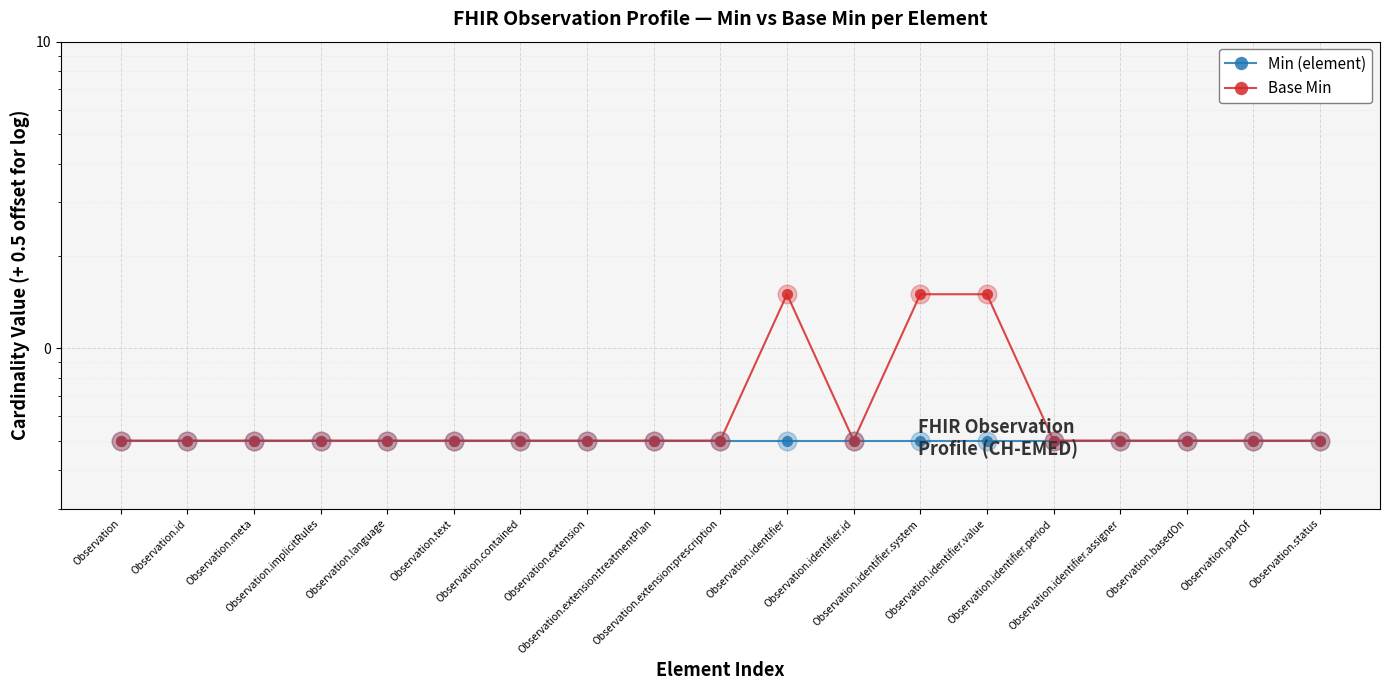

Is the value of Min (element) at Observation.identifier.system greater than the value of Base Min at Observation.extension?

No